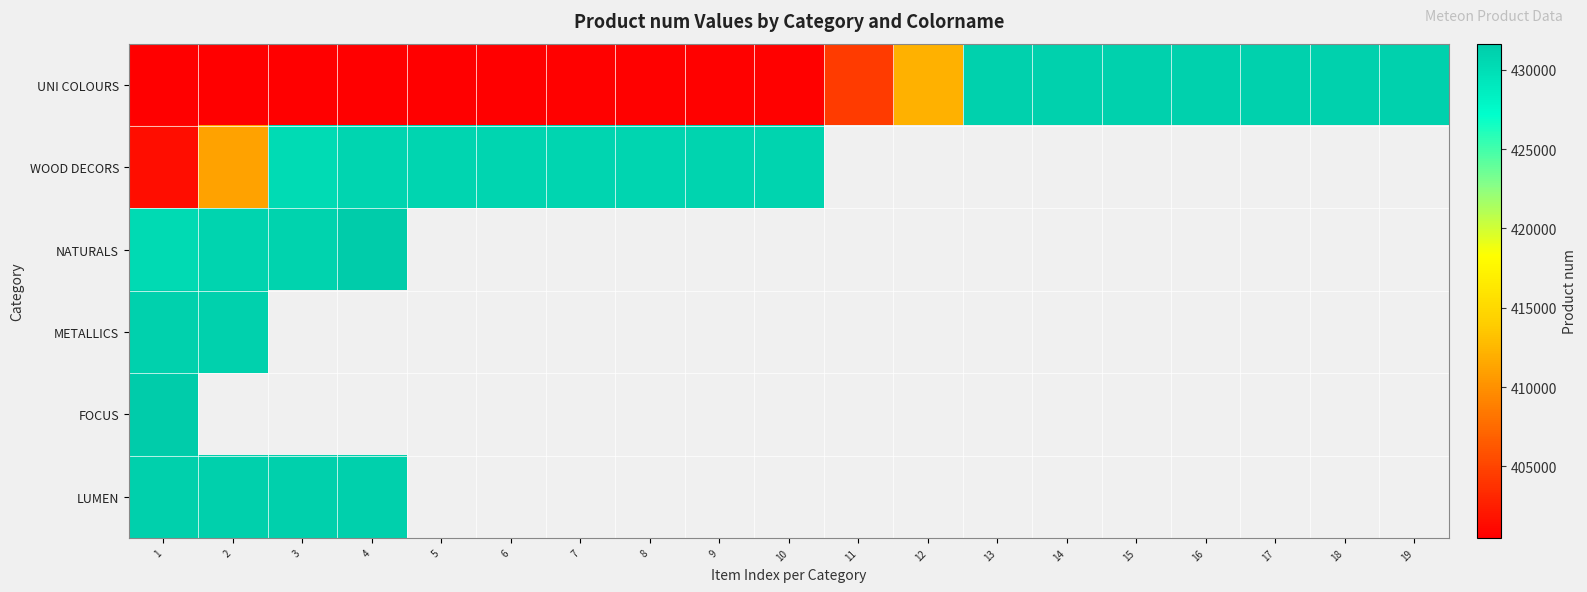

The value of NATURALS at 4 is 431644.0. True or false?

True